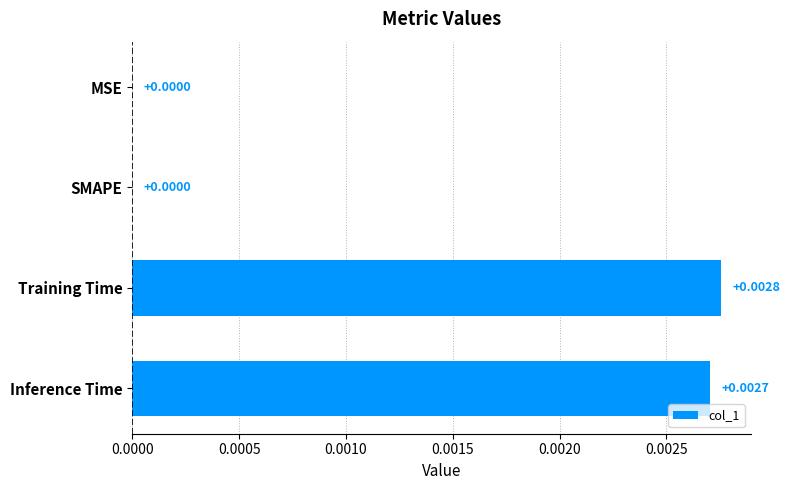

Are the bars horizontal?

Yes